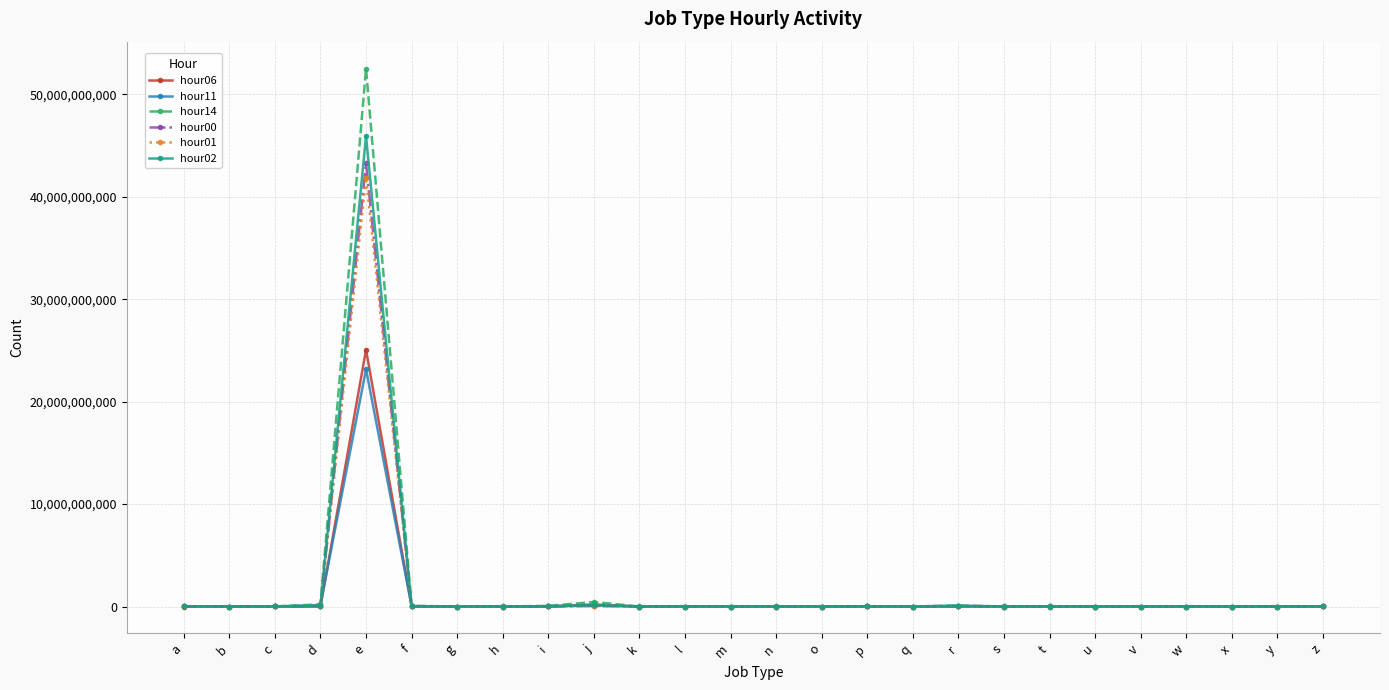

Is it true that hour06 equals 0 at y?

True